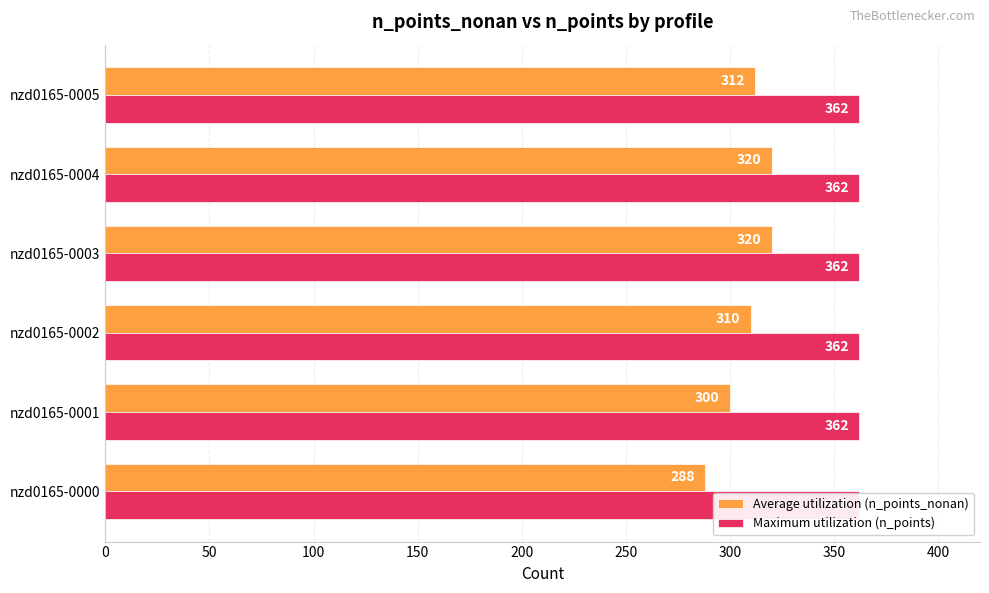

Does the chart contain stacked bars?

No